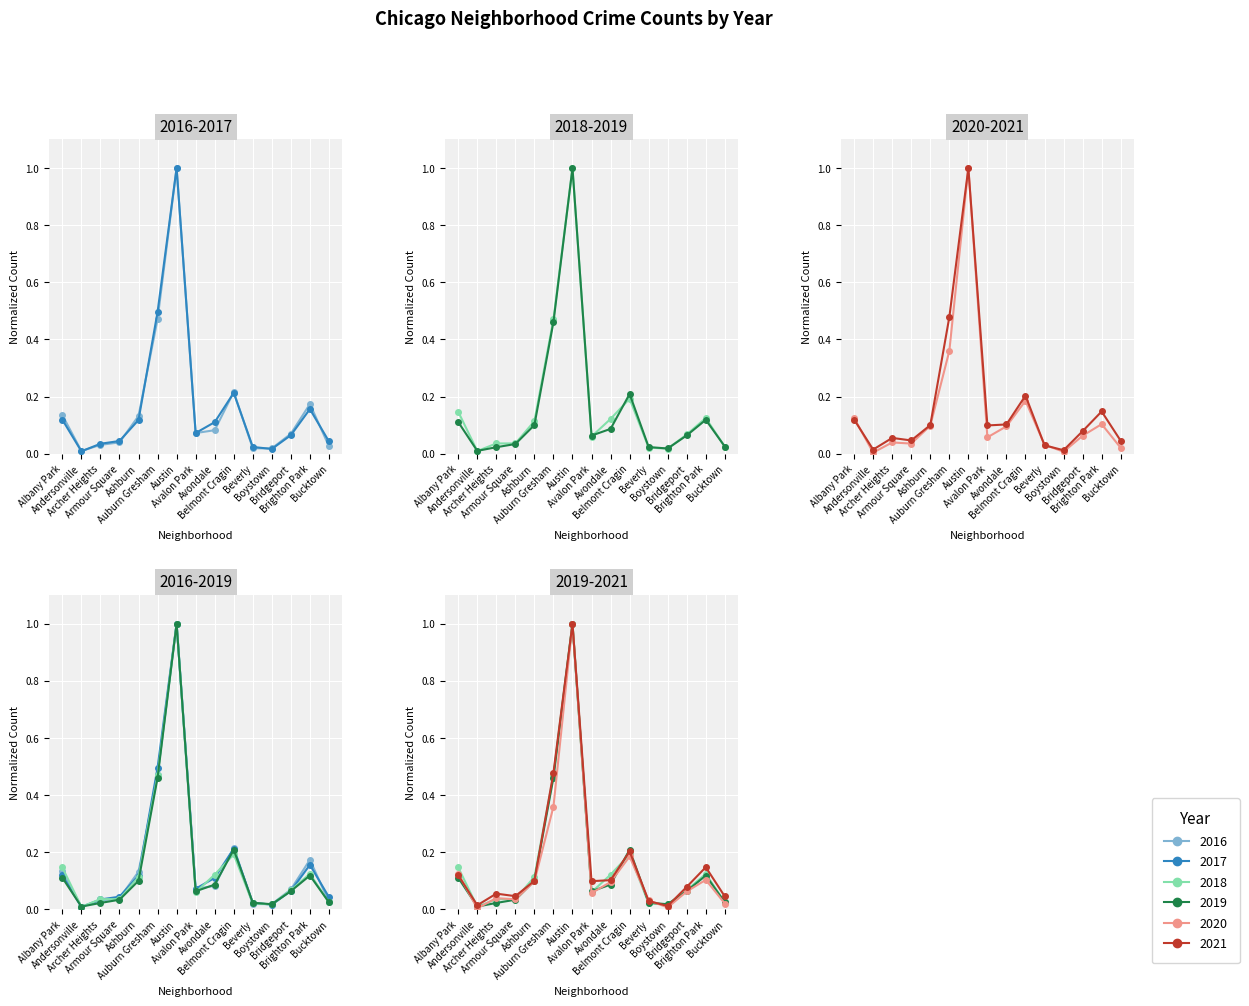

What is the difference between the 2016 values at Ashburn and Archer Heights?

0.1